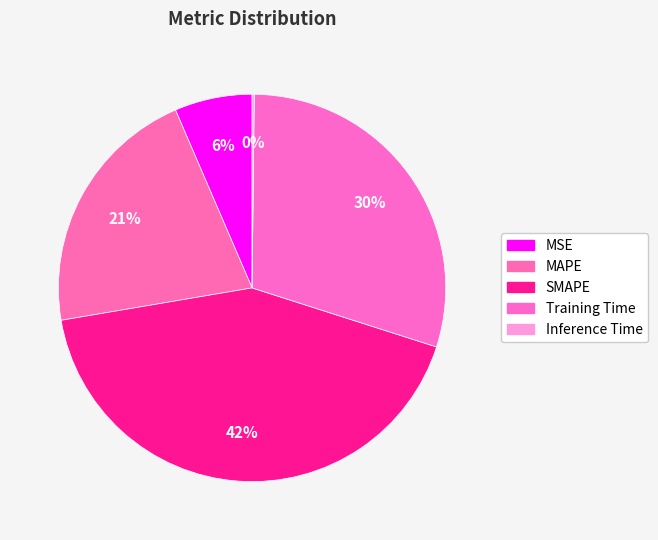

What percentage do Training Time and SMAPE together represent?

72.1%